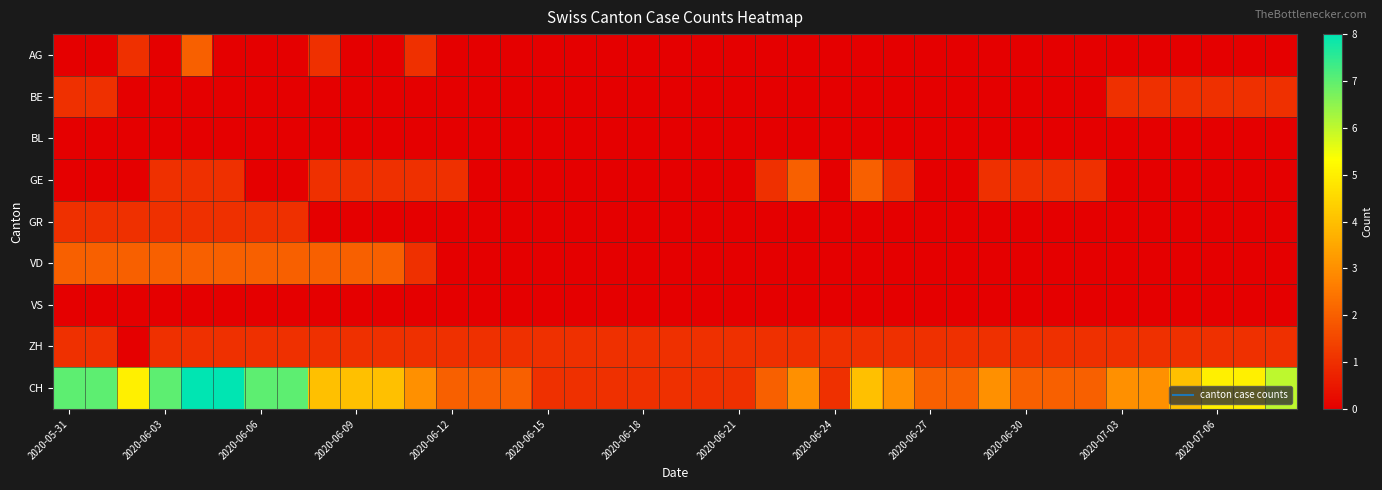

Count the number of categories in the chart.

39